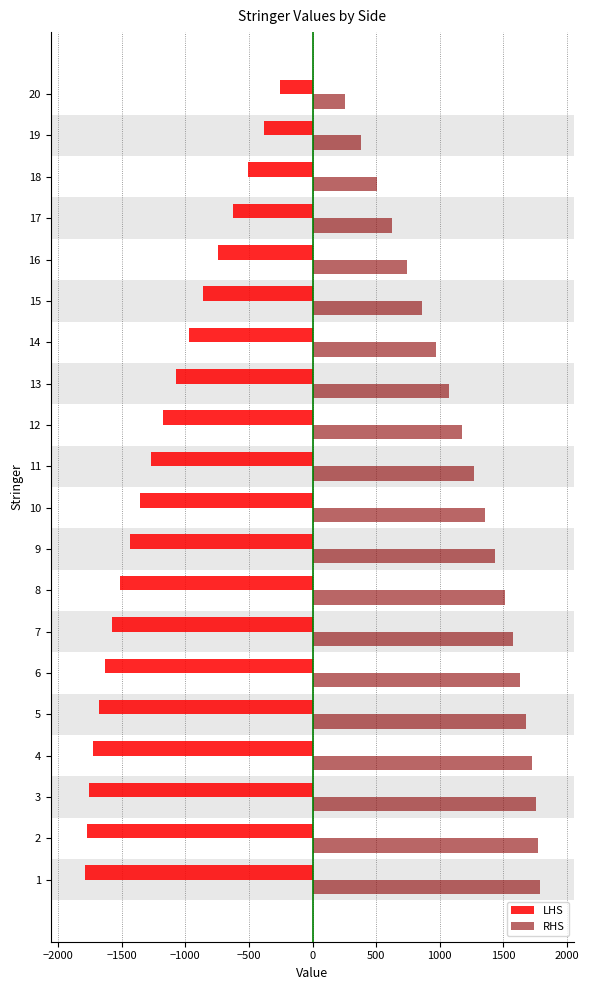

What are all the series names shown in the legend?

LHS, RHS